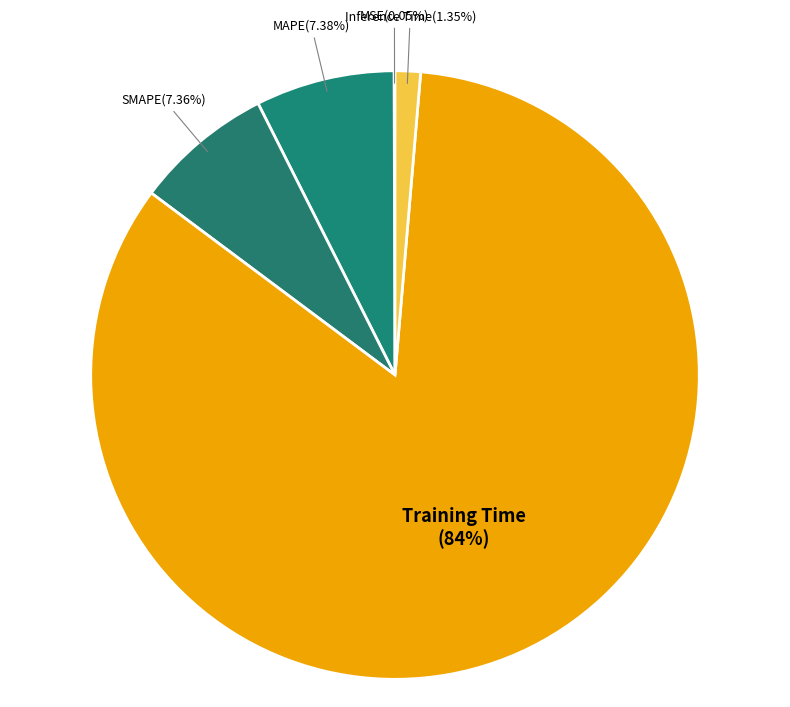

Which category has the smallest portion of the pie?

MSE